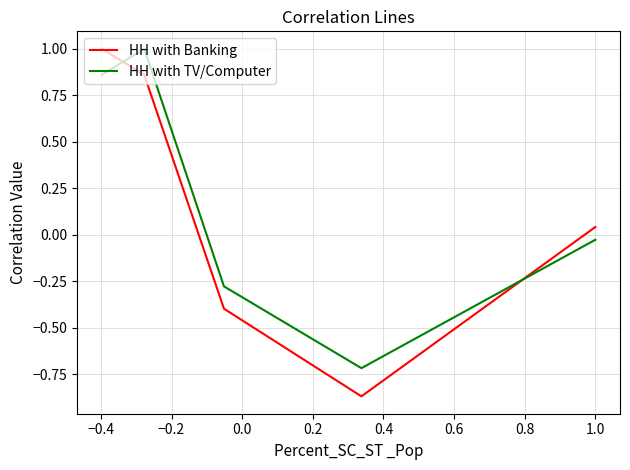

Does the chart display data point markers on the line(s)?

No